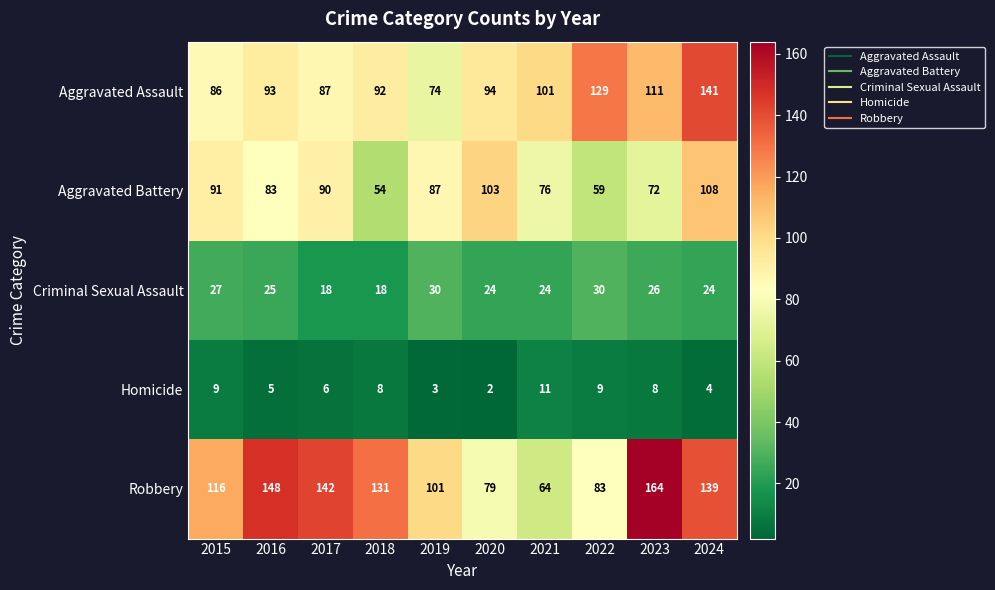

How many data points does each series have?

10